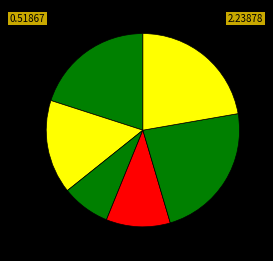

Count the number of slices in the pie.

6